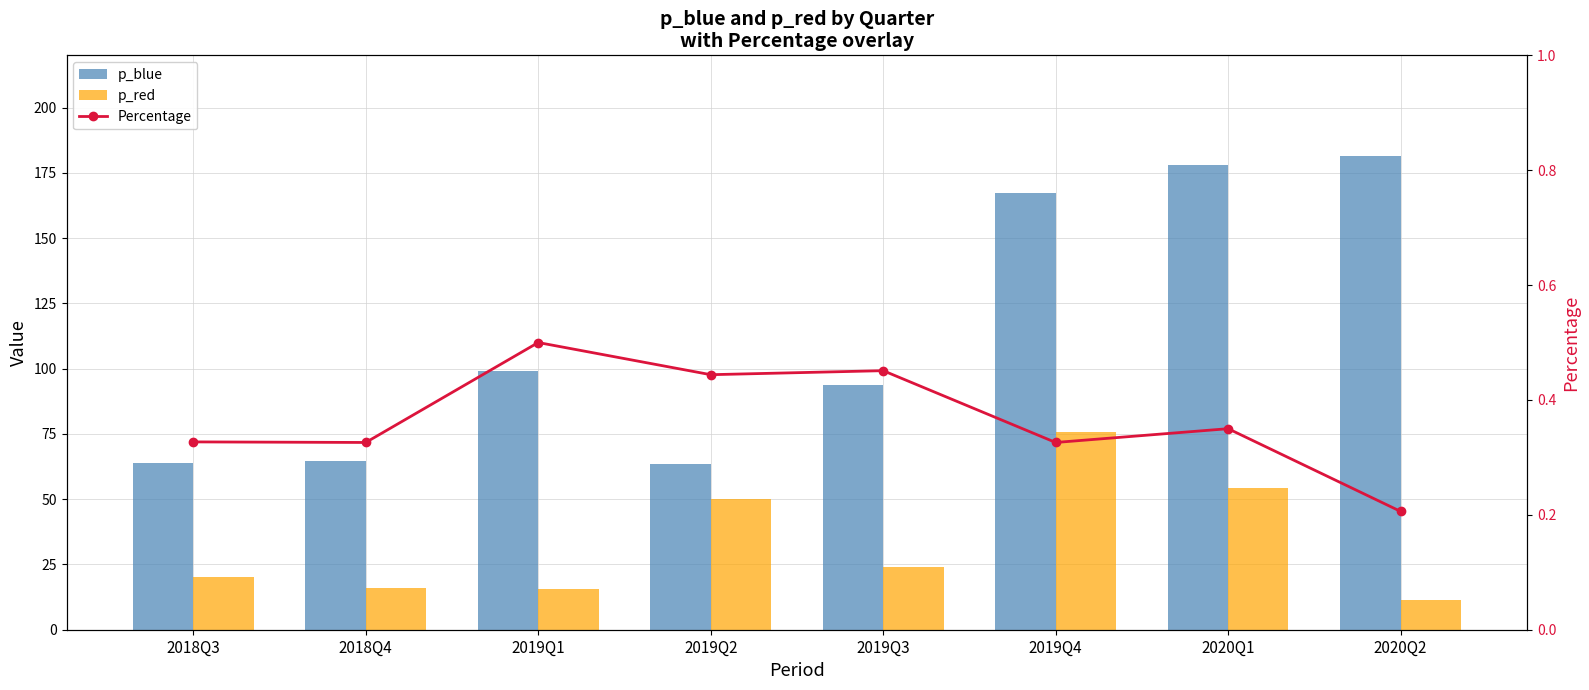

Reading left to right, what are all the values shown in this chart?

p_blue: 63.8	64.5	99.0	63.5	93.8	167.1	178.1	181.4
p_red: 20.3	16.0	15.5	50.2	23.9	75.9	54.5	11.4
Percentage: 0.3	0.3	0.5	0.4	0.5	0.3	0.3	0.2